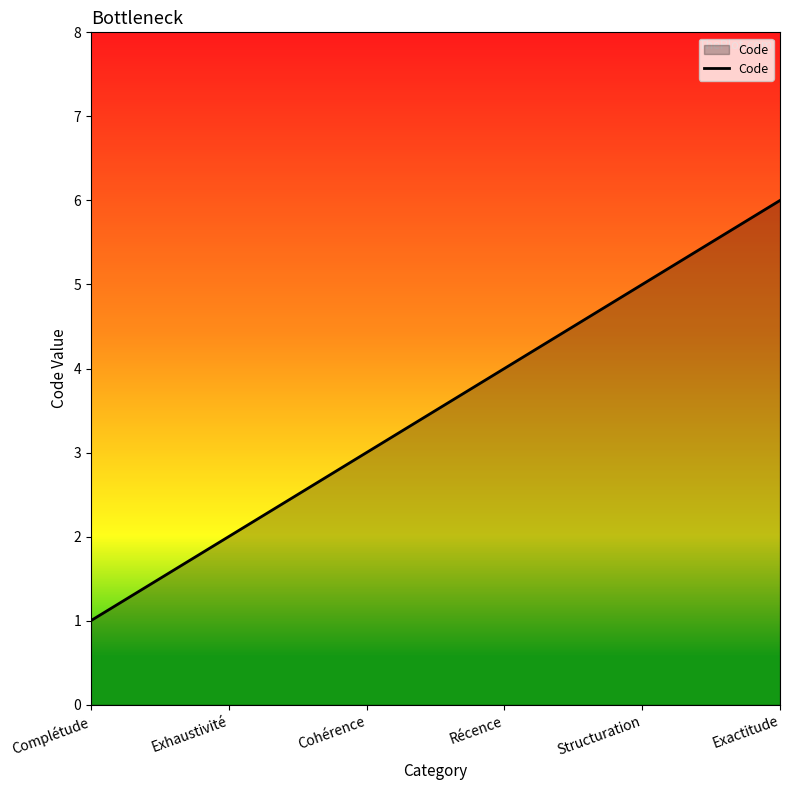

Approximately how many times larger is the value at Exactitude compared to Cohérence?

2.0